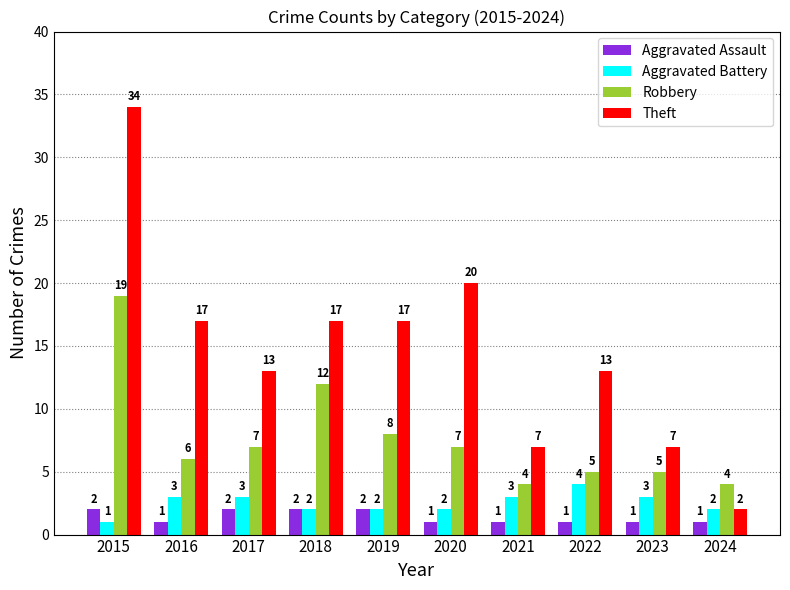

Reading left to right, list all the values displayed in this chart.

Aggravated Assault: 2	1	2	2	2	1	1	1	1	1
Aggravated Battery: 1	3	3	2	2	2	3	4	3	2
Robbery: 19	6	7	12	8	7	4	5	5	4
Theft: 34	17	13	17	17	20	7	13	7	2